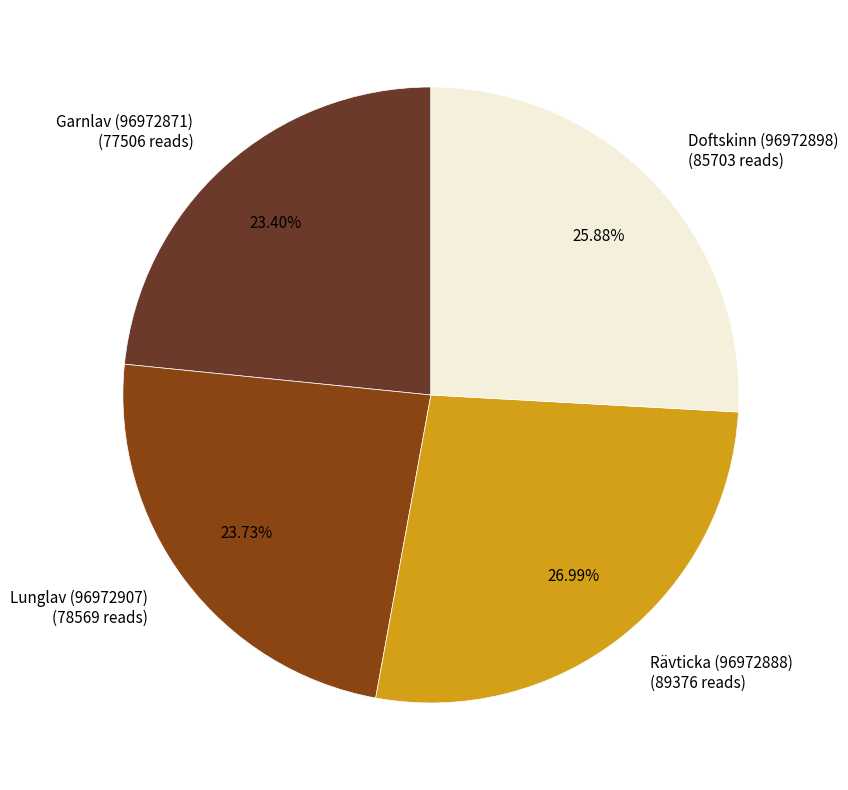

Is Lunglav (96972907) the majority of the pie?

No